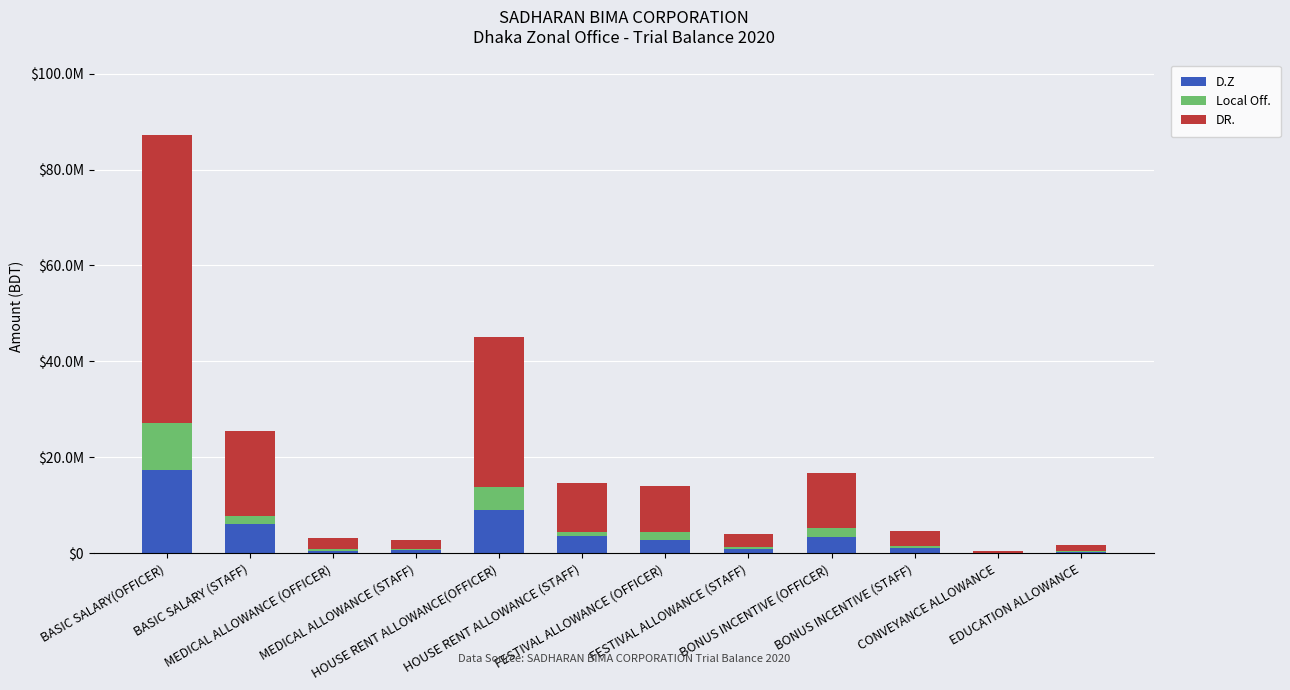

What is the label of the 5th bar from the left?

HOUSE RENT ALLOWANCE(OFFICER)